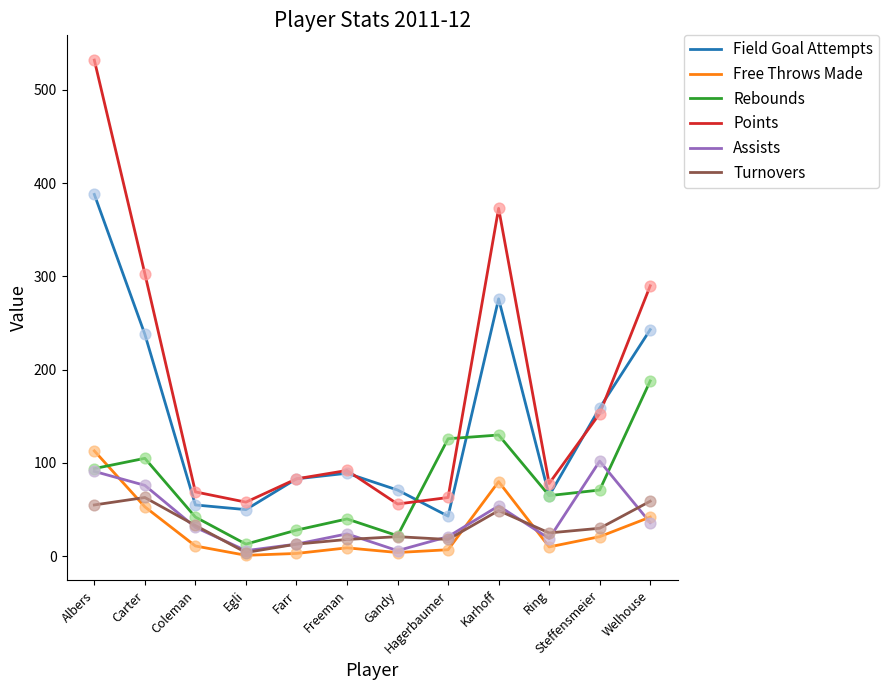

What are all the series names shown in the legend?

Field Goal Attempts, Free Throws Made, Rebounds, Points, Assists, Turnovers